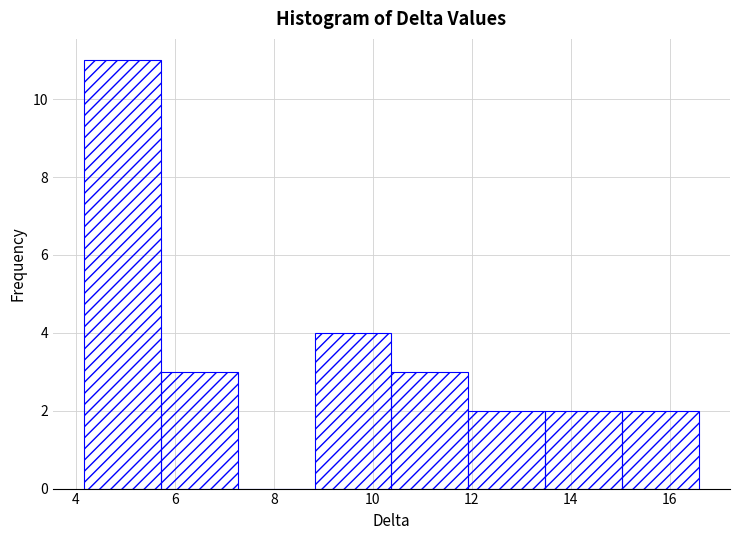

Reading left to right, list every bar in this chart as the range it spans on the x-axis followed by its height. Neither the bar edges nor the heights are printed on the chart, so give them approximately, as read against the axes.

4.2 to 5.8: 11
5.8 to 7.2: 3
7.2 to 8.8: 0
8.8 to 10.4: 4
10.4 to 12.0: 3
12.0 to 13.4: 2
13.4 to 15.0: 2
15.0 to 16.6: 2